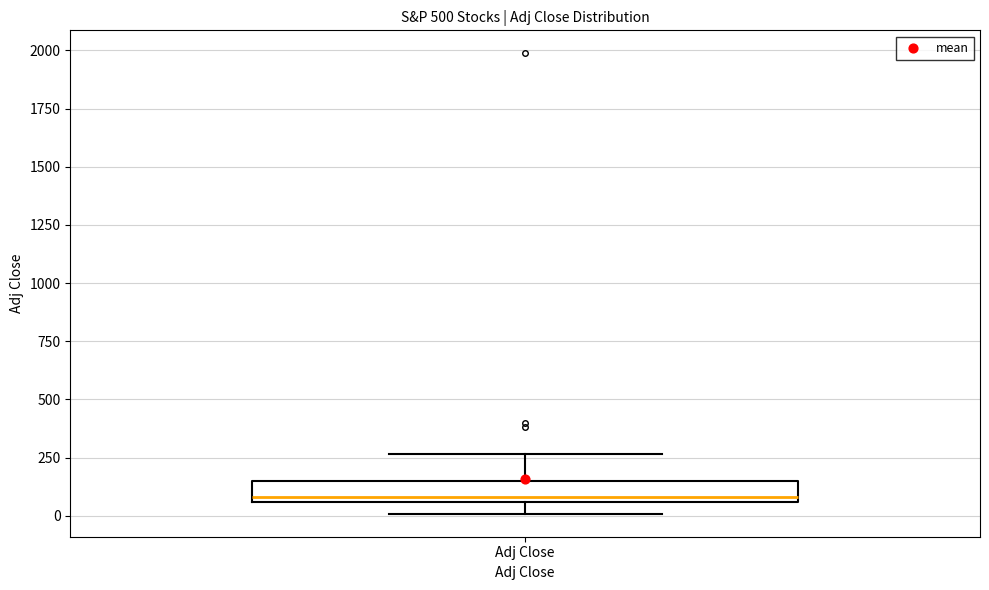

Where is the lower edge of the box for Adj Close on the y-axis? The values are not printed on the chart, so give them approximately, as read against the axis.

50